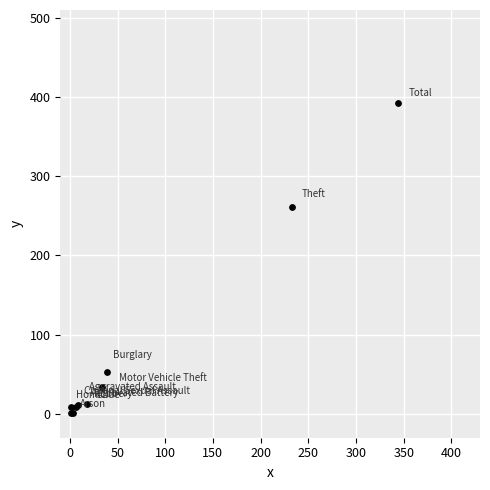

What Y value in the scatter plot is closest to 196?

261